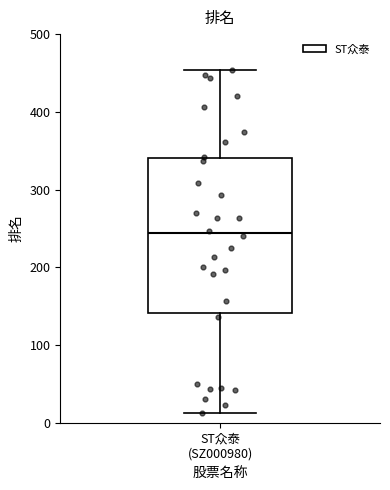

Read this box plot against the y-axis: the position of the median line, the range covered by the box, and the ends of both whiskers. The values are not printed on the chart, so give them approximately, as read against the axis.

median 240, box 140 to 340, whiskers 10 to 450